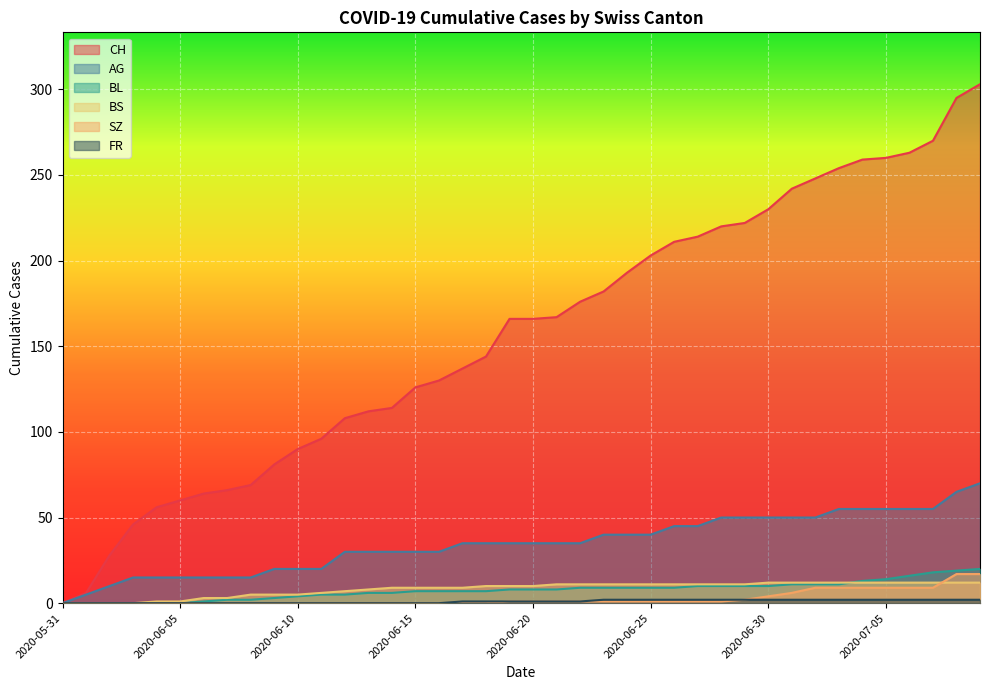

Does the chart display data point markers on the line(s)?

No